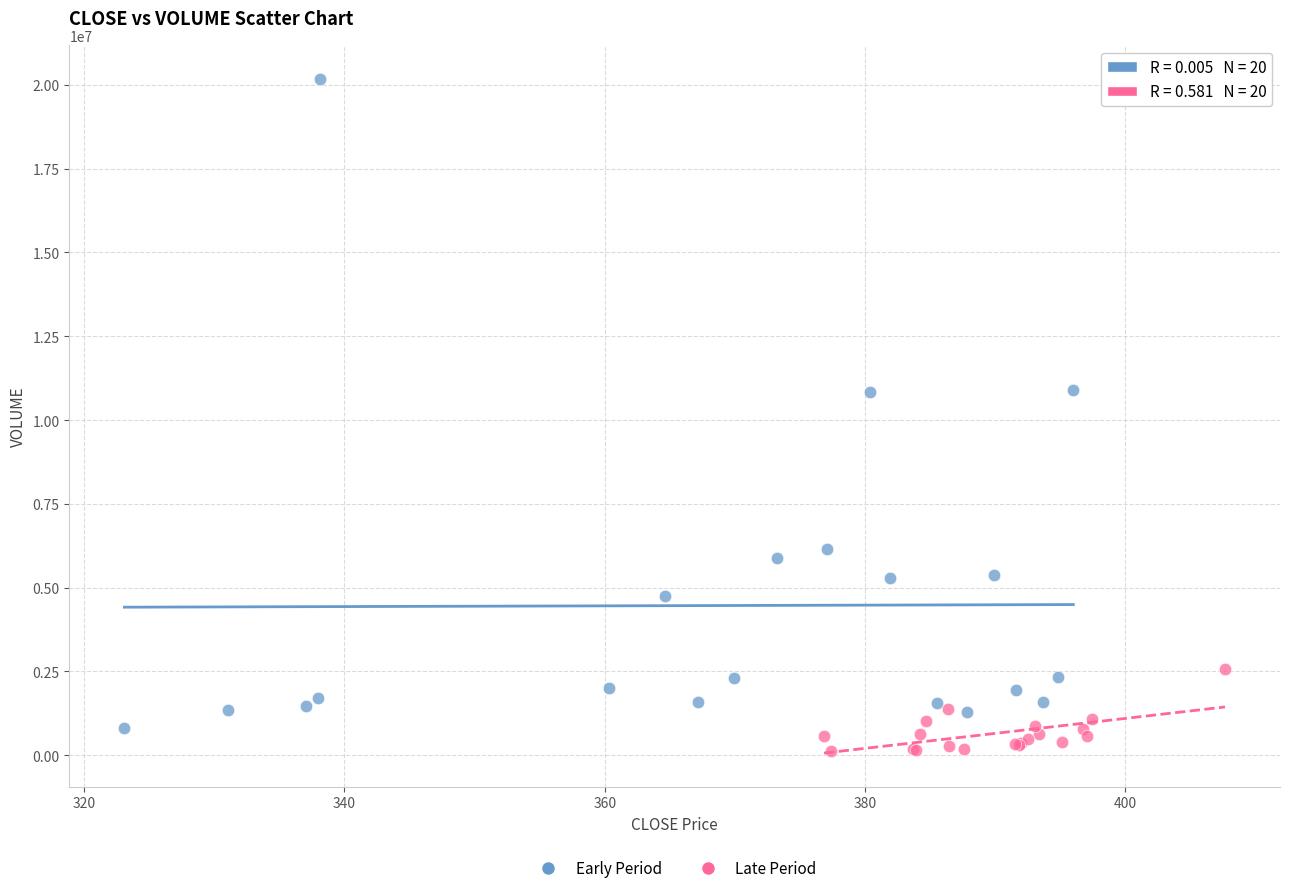

What are all the series names shown in the legend?

Early Period, Late Period